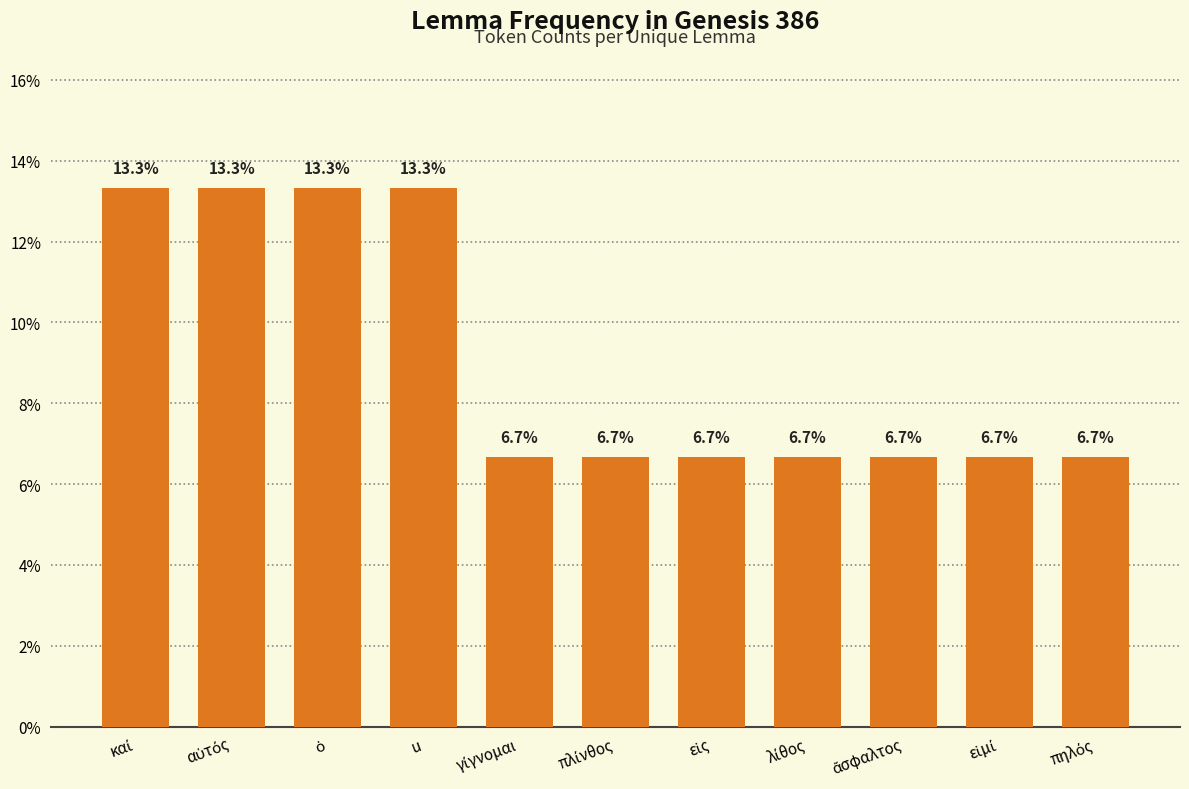

How many categories are shown in the chart?

11